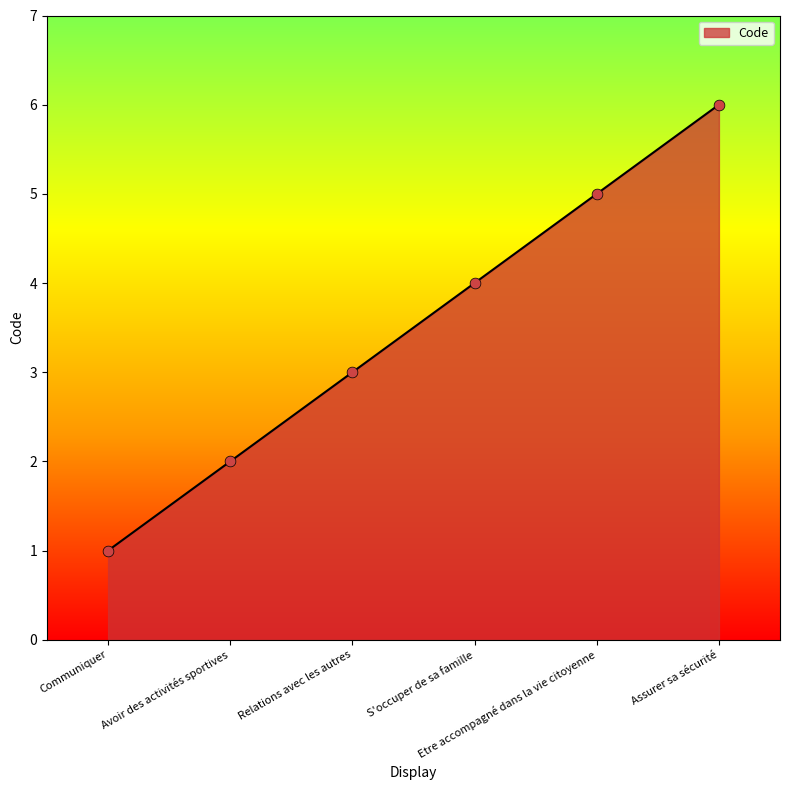

Which has a higher value, Communiquer or Relations avec les autres?

Relations avec les autres